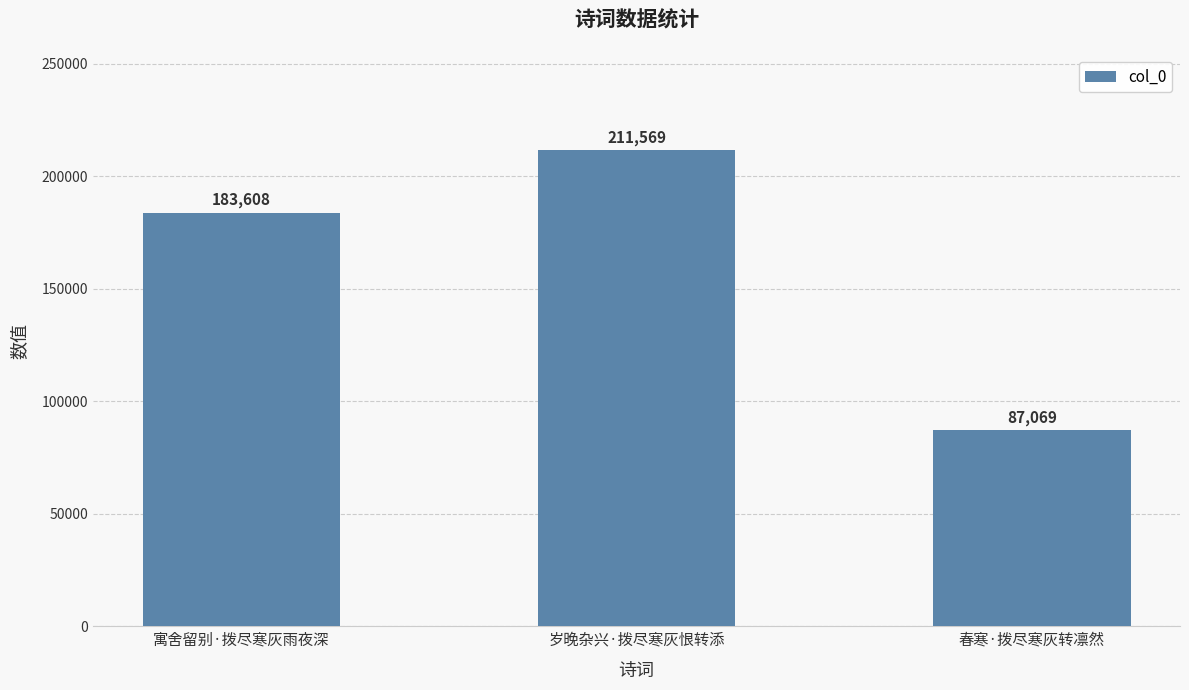

The value at 春寒·拨尽寒灰转凛然 is 58099. True or false?

False